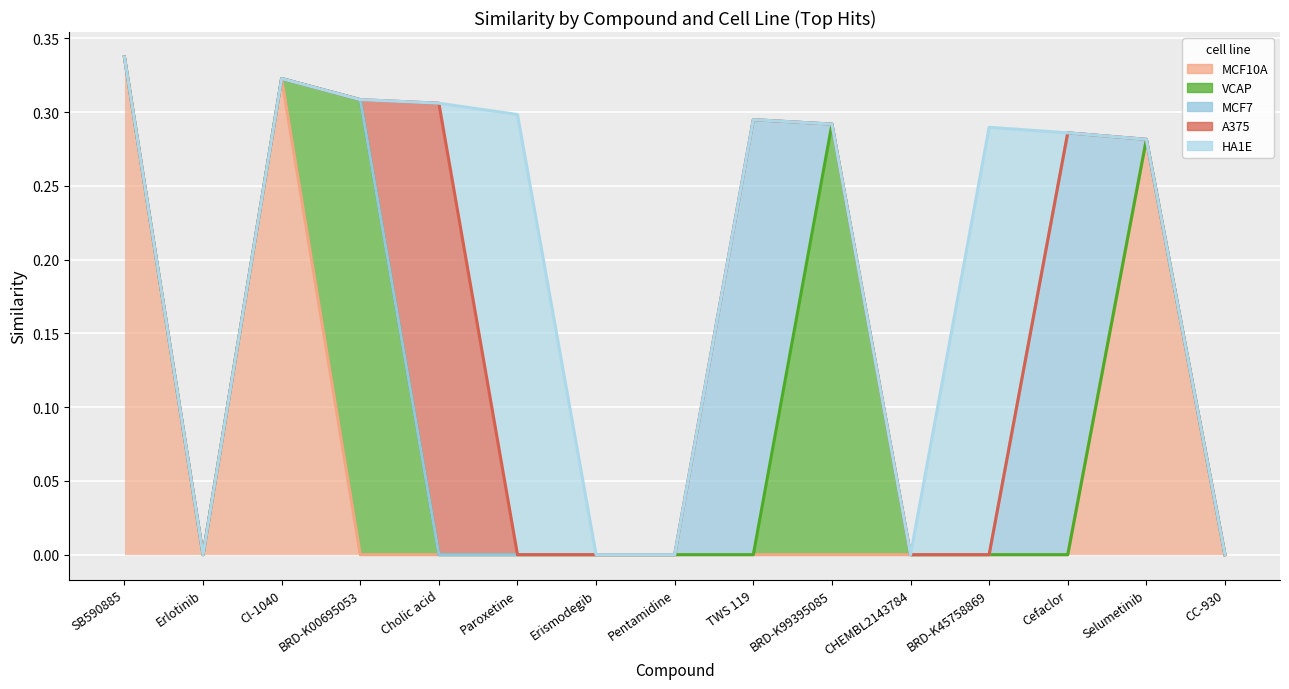

The MCF10A series shows 0.0 at TWS 119. True or false?

True